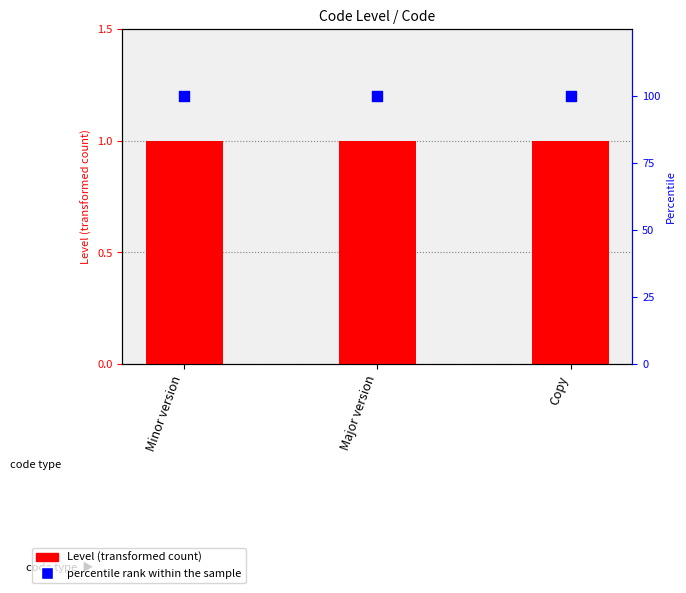

Is the value of percentile rank within the sample at Copy greater than the value of Level at Copy?

Yes